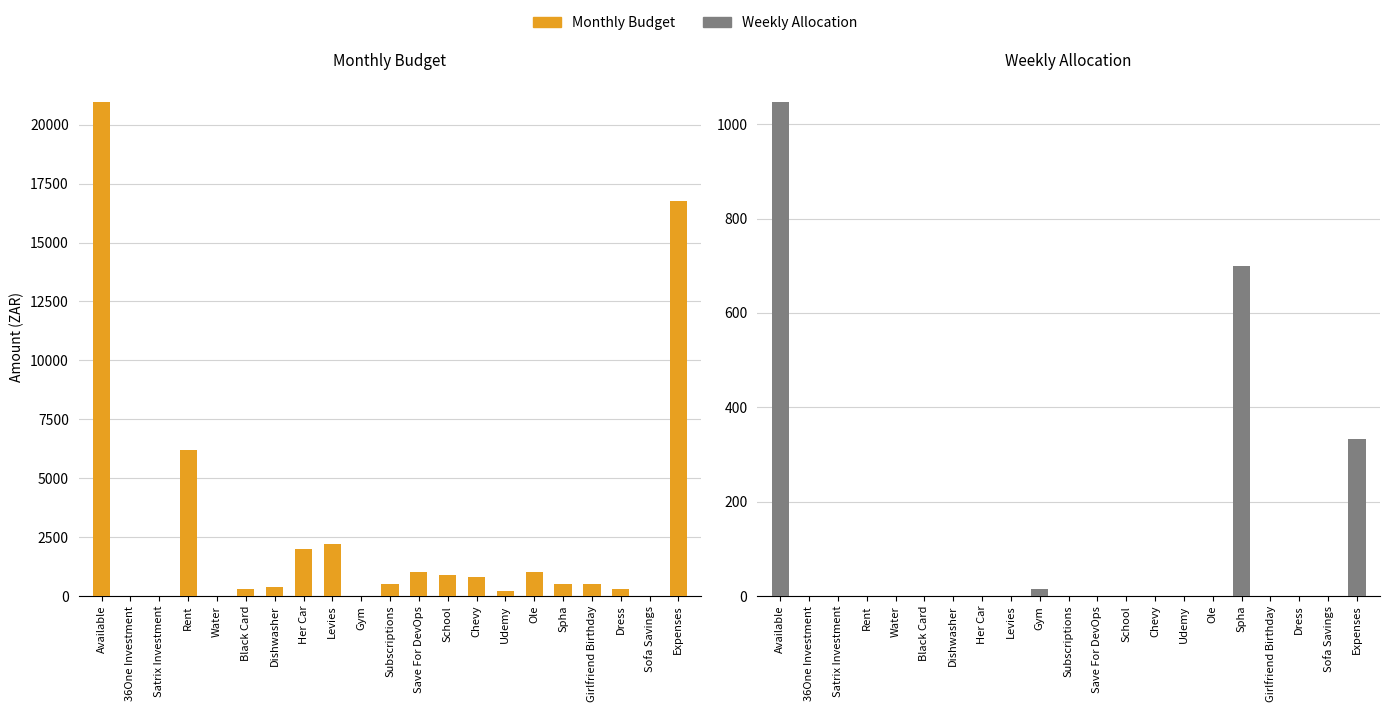

At Water, list the series in order from smallest to largest.

Monthly Budget, Weekly Allocation